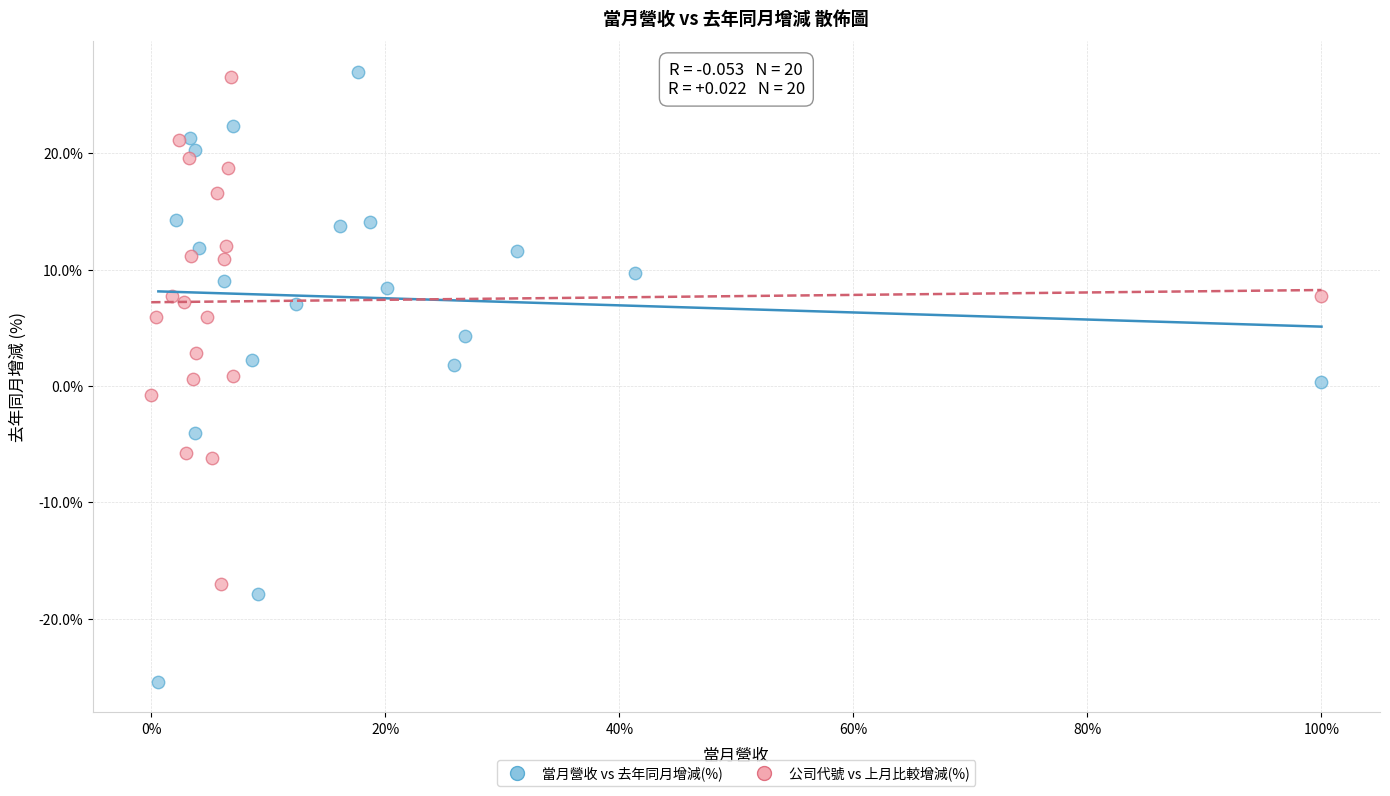

Which series contains the highest Y value?

當月營收 vs 去年同月增減(%)